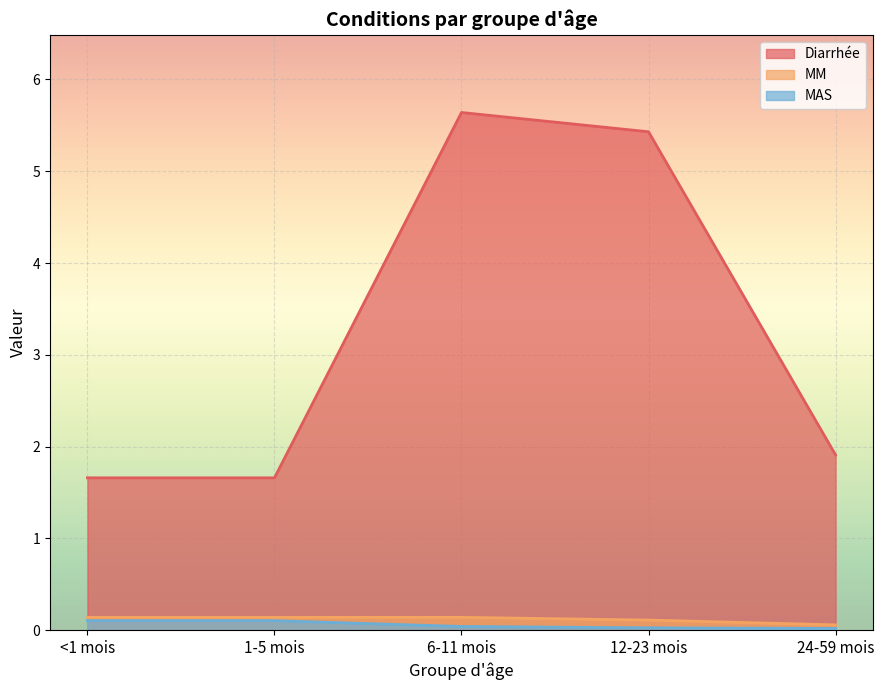

How many lines are shown in the chart?

3